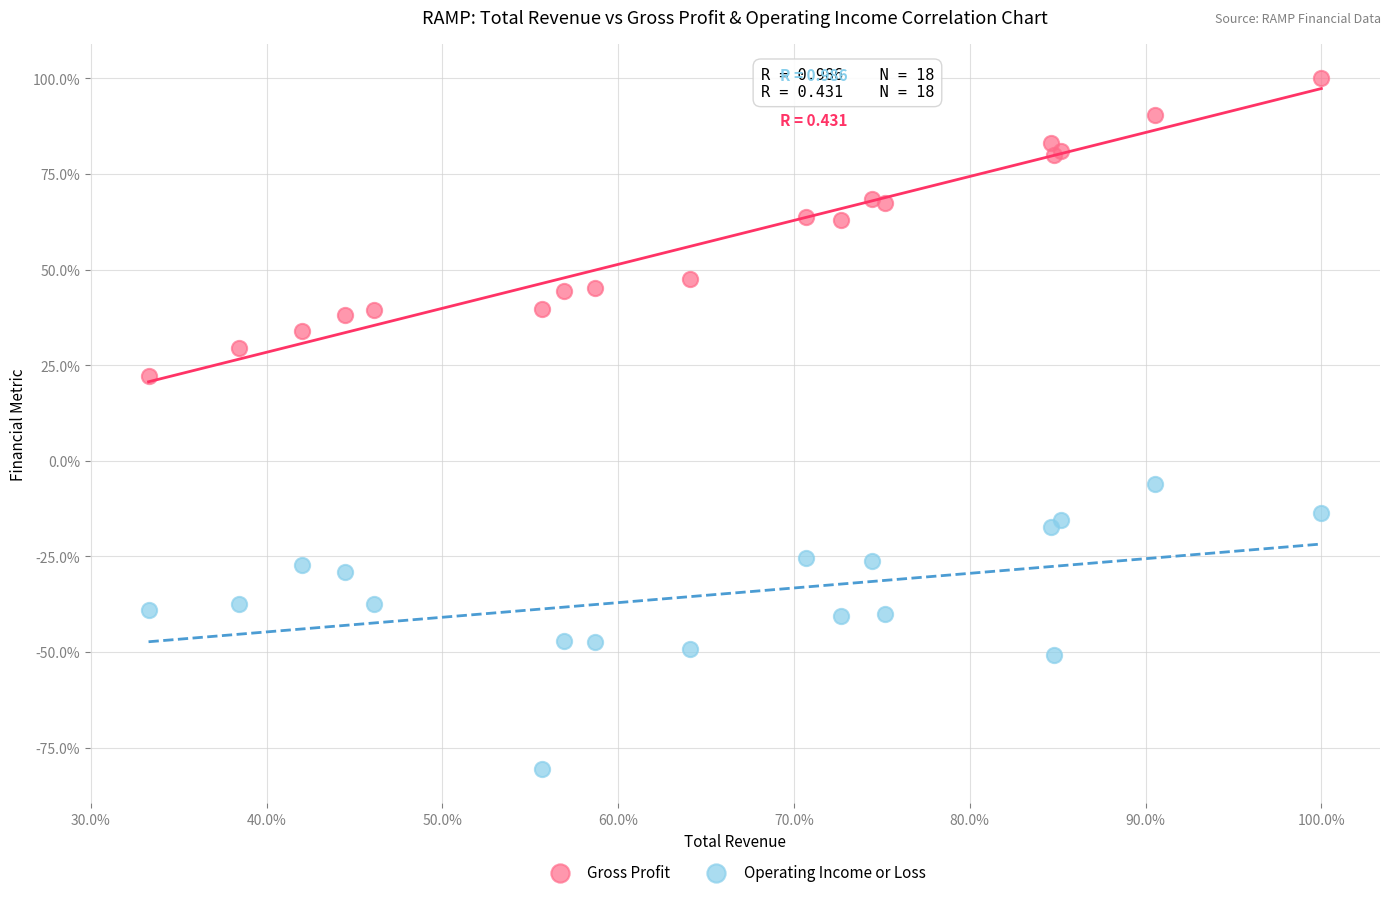

Which series contains the lowest Y value?

Operating Income or Loss